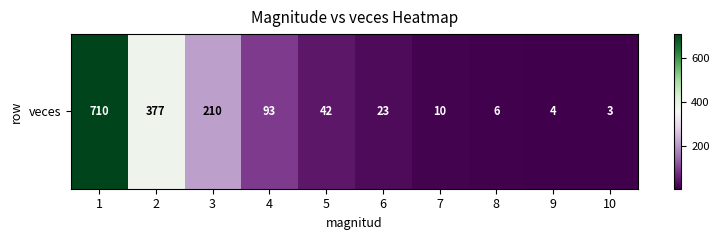

Reading right to left, transcribe all the data shown in this chart.

10=3	9=4	8=6	7=10	6=23	5=42	4=93	3=210	2=377	1=710